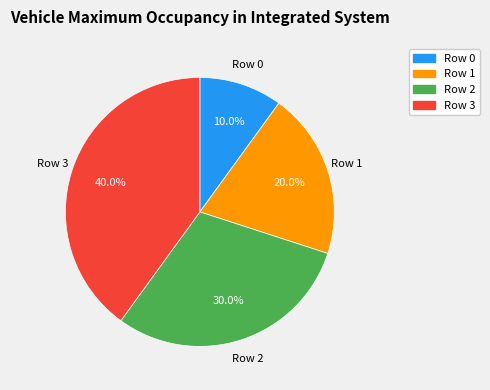

To the nearest percent, what is the average slice percentage?

25%